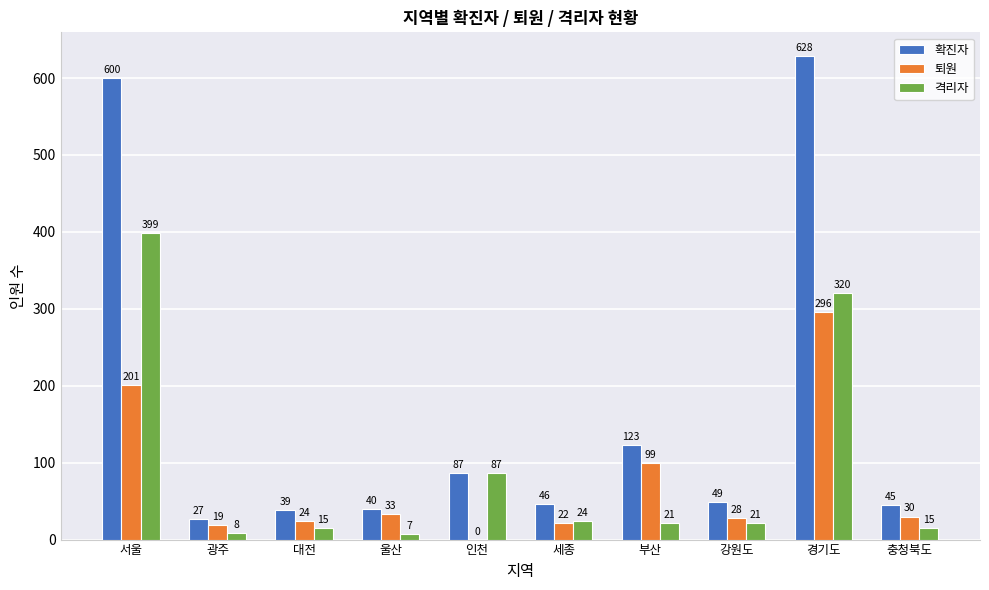

What is the total value across all series at 인천?

174